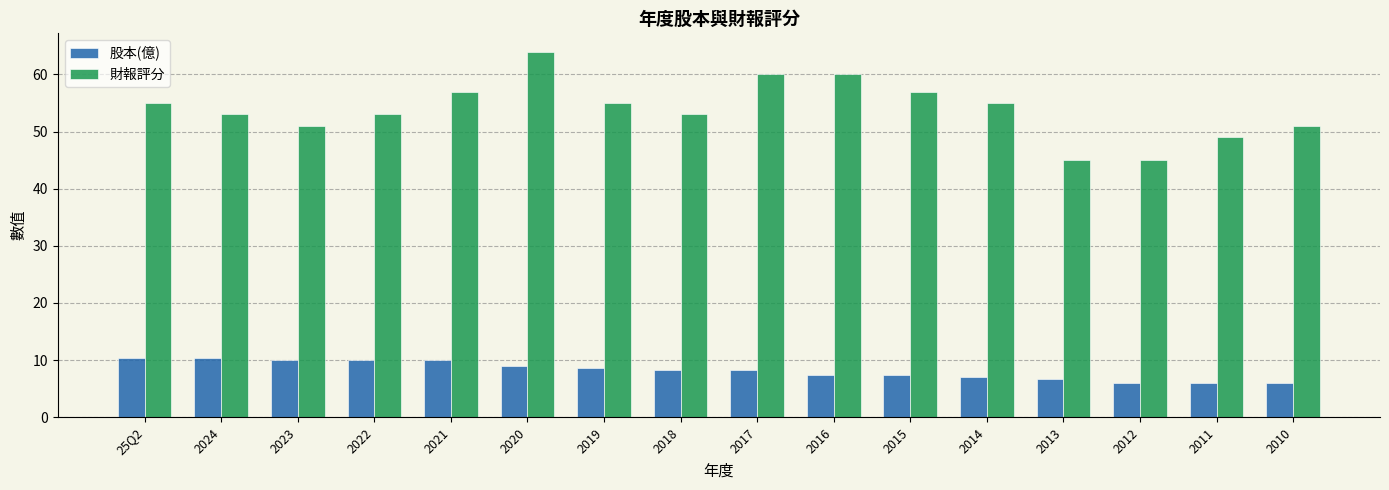

List the series in order of their peak value, lowest first.

股本(億), 財報評分